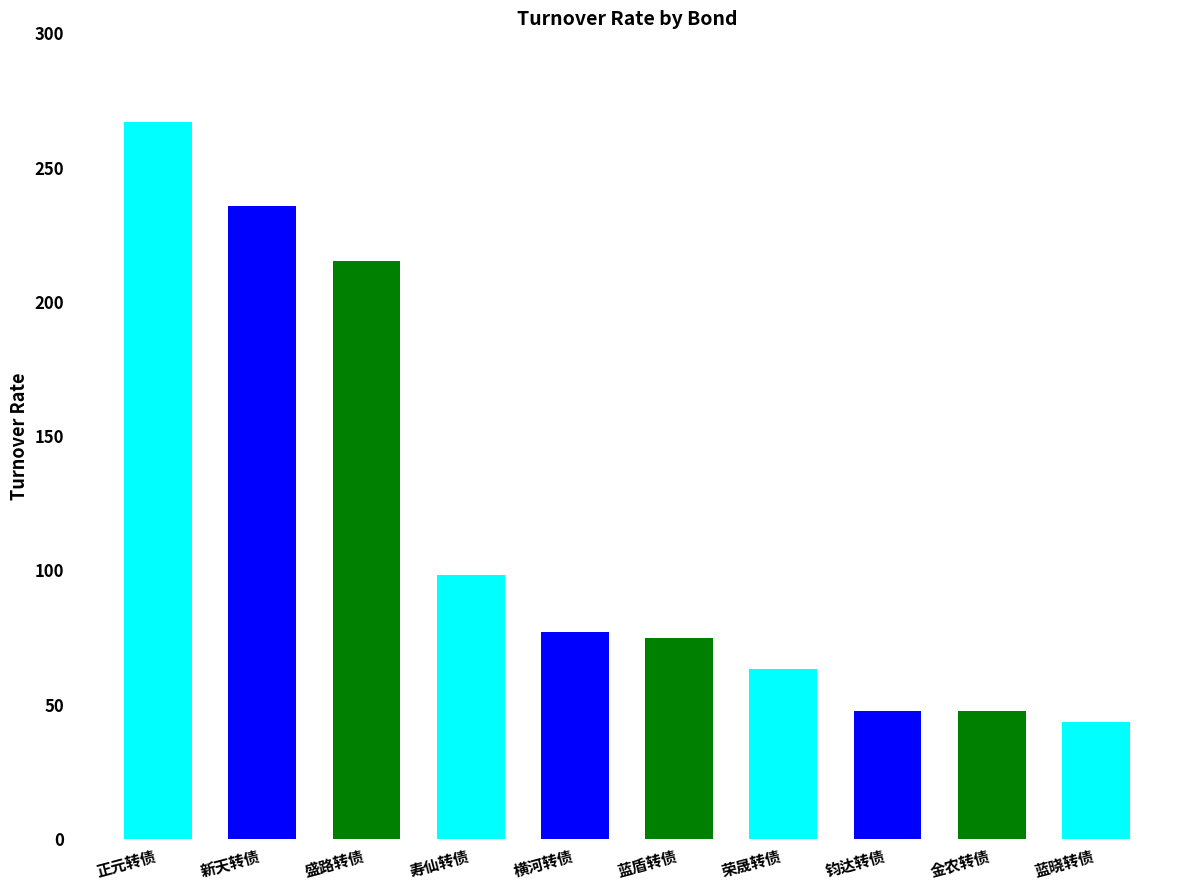

At which label is the value closest to 155?

寿仙转债